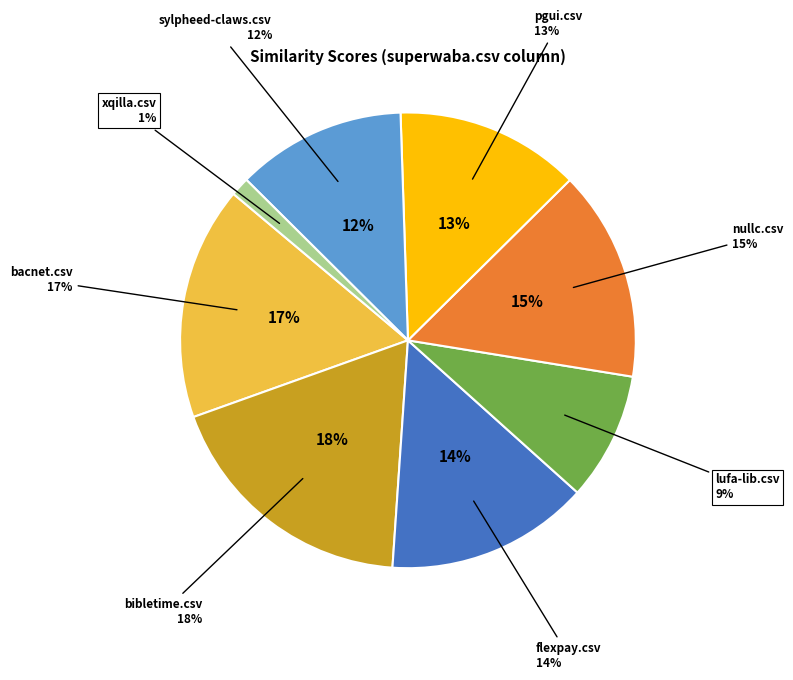

Which category has the biggest portion of the pie?

bibletime.csv